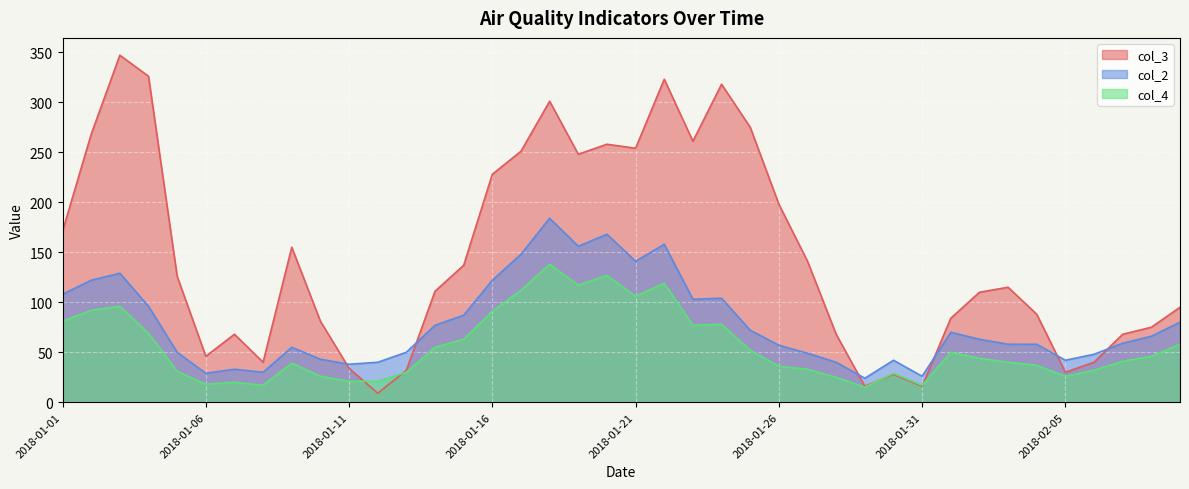

Where is the first local minimum for col_4?

2018-01-06